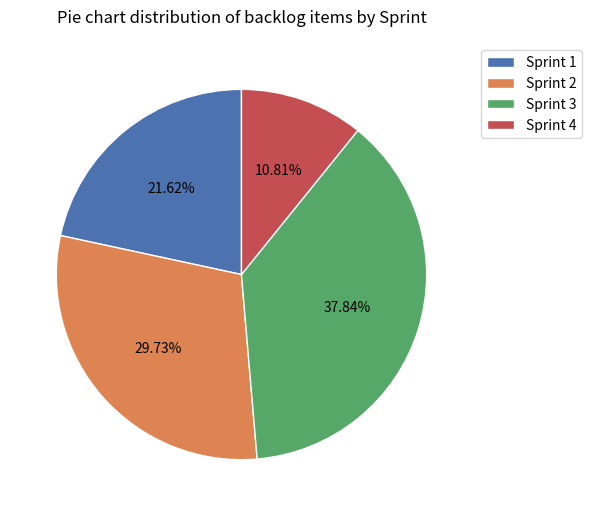

Rank the categories by value from highest to lowest.

Sprint 3, Sprint 2, Sprint 1, Sprint 4